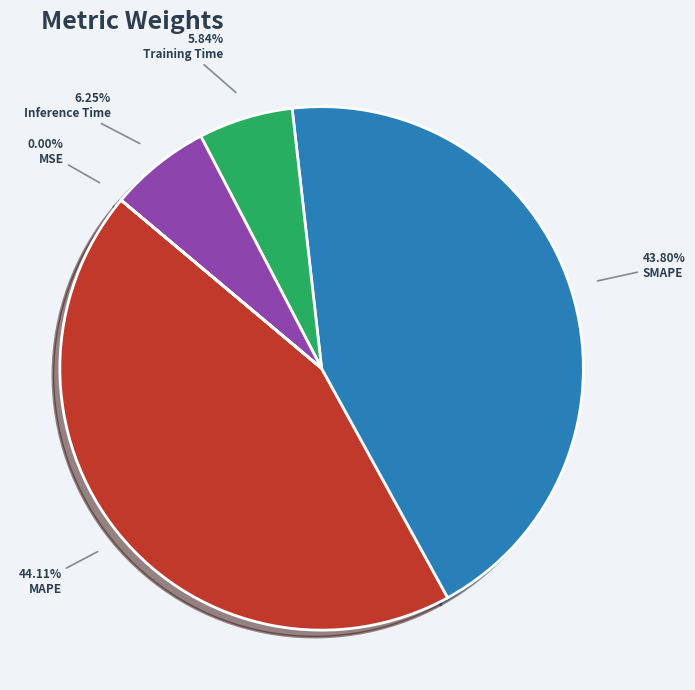

Between MAPE and Inference Time, which is larger?

MAPE